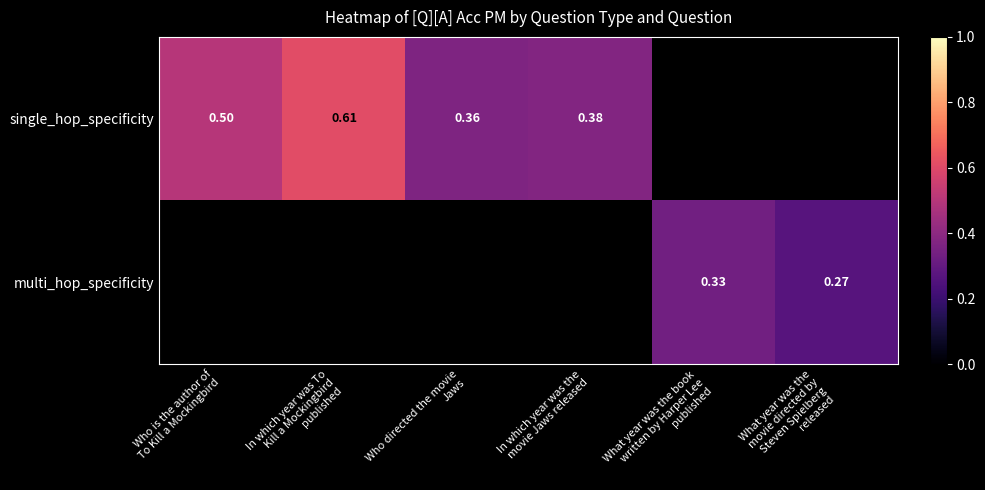

Between What year was the
movie directed by
Steven Spielberg
released and What year was the book
written by Harper Lee
published, which is larger?

What year was the book
written by Harper Lee
published